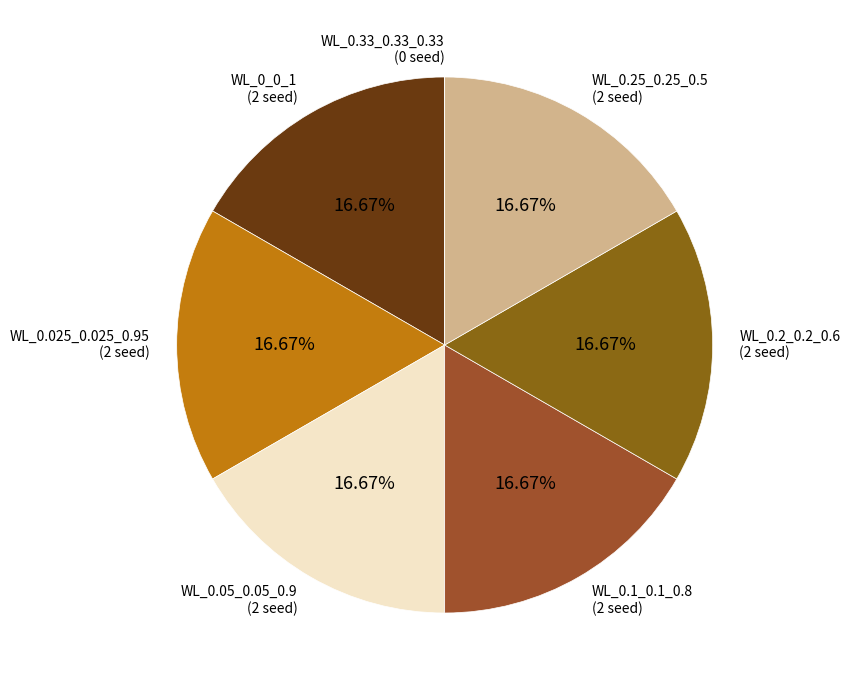

The WL_0_0_1 slice represents 24% of the pie. True or false?

False